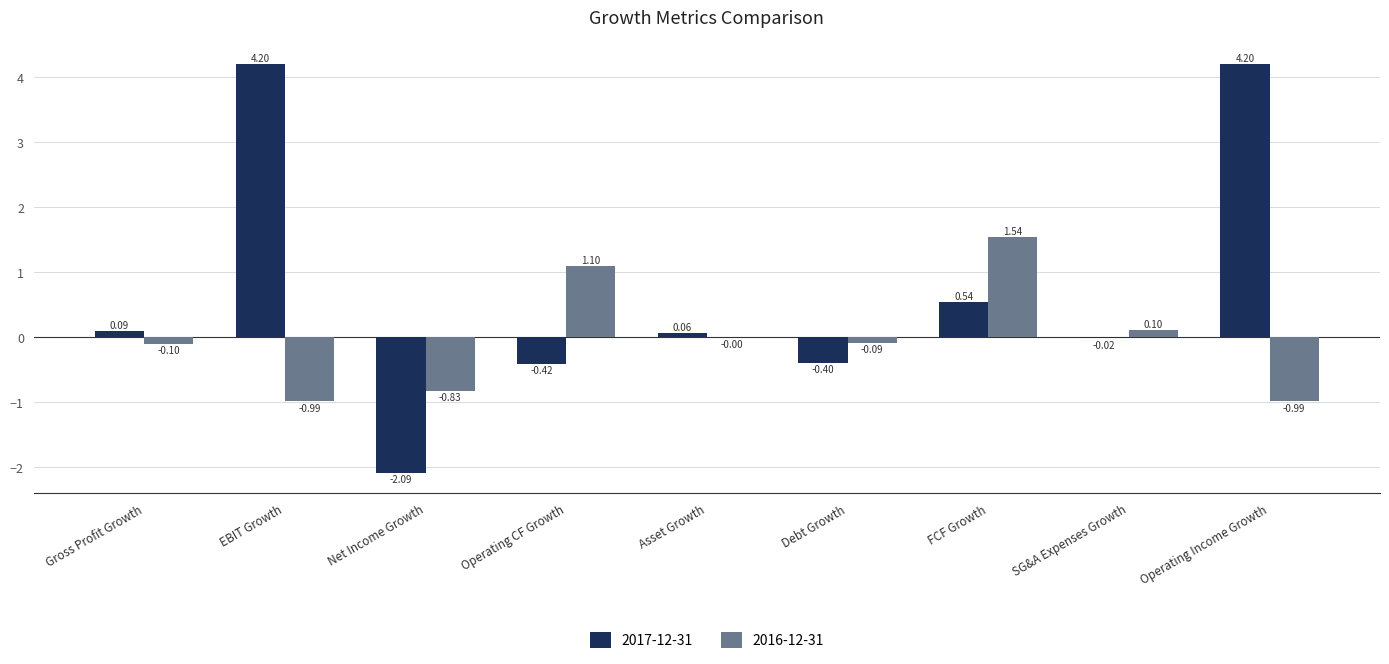

What is the total value across all series at Debt Growth?

-0.5